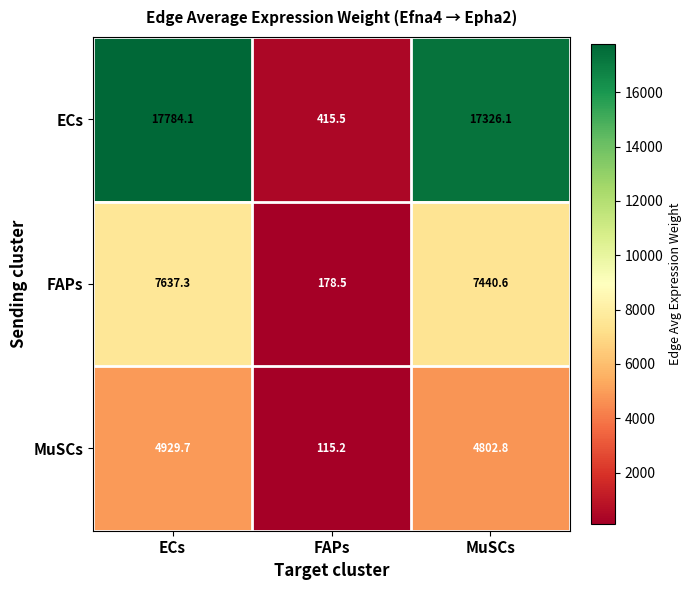

Which series changed the most between ECs and FAPs?

ECs